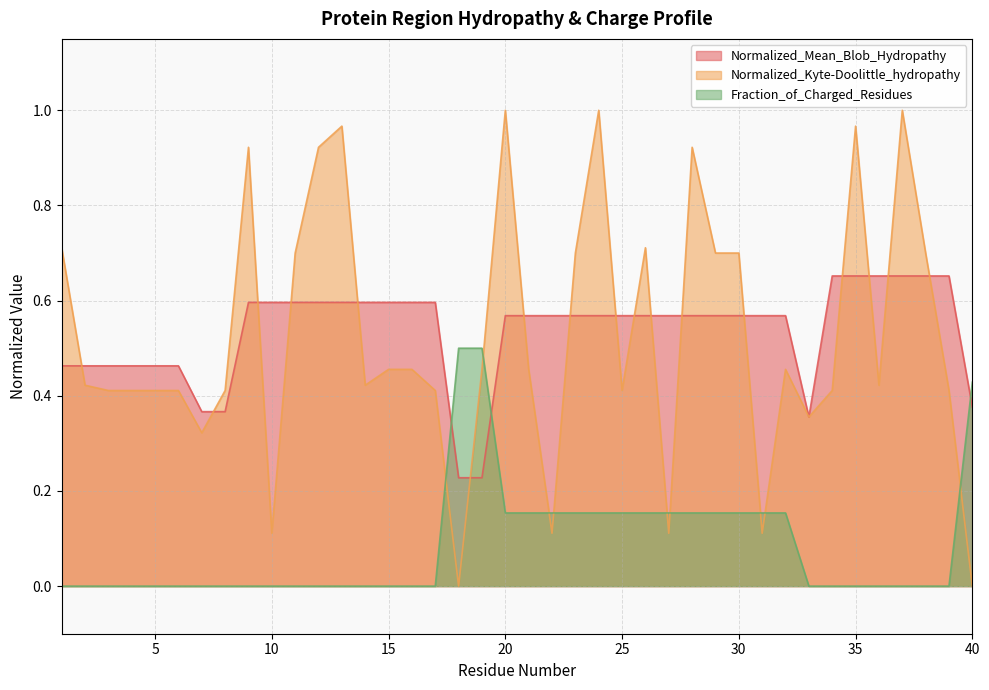

True or false: Normalized_Kyte-Doolittle_hydropathy has more than 1 interior local peaks.

True